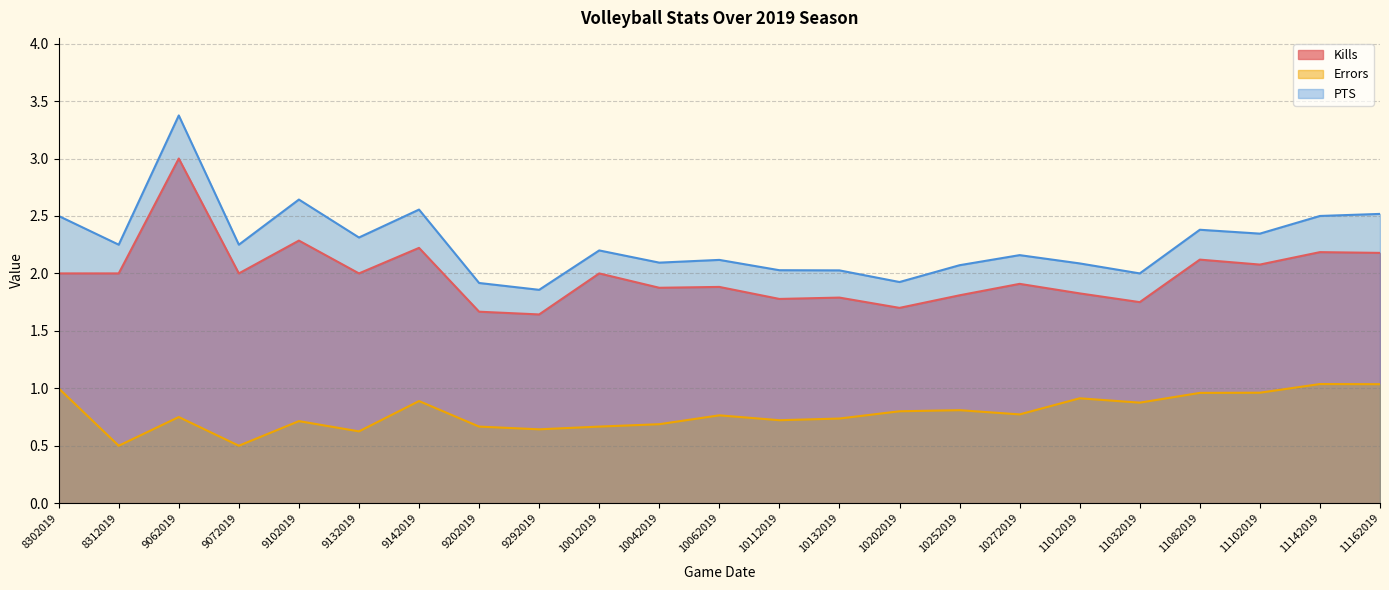

At which label does Kills reach its minimum?

9292019